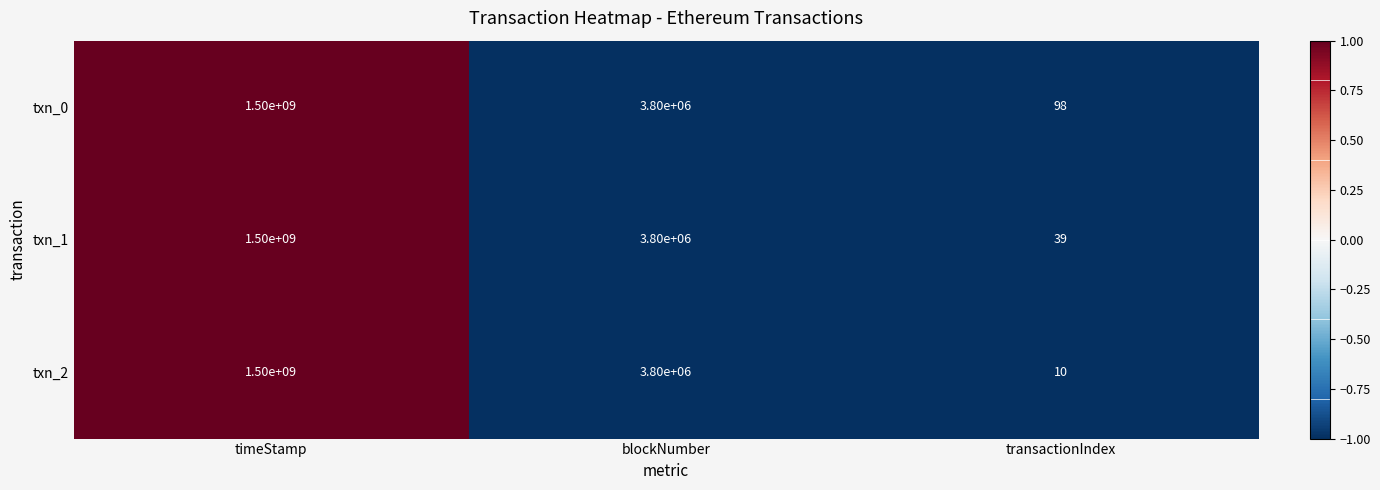

Reading left to right, transcribe all the data shown in this chart.

txn_0: timeStamp=1500000000	blockNumber=3800000	transactionIndex=98
txn_1: timeStamp=1500000000	blockNumber=3800000	transactionIndex=39
txn_2: timeStamp=1500000000	blockNumber=3800000	transactionIndex=10